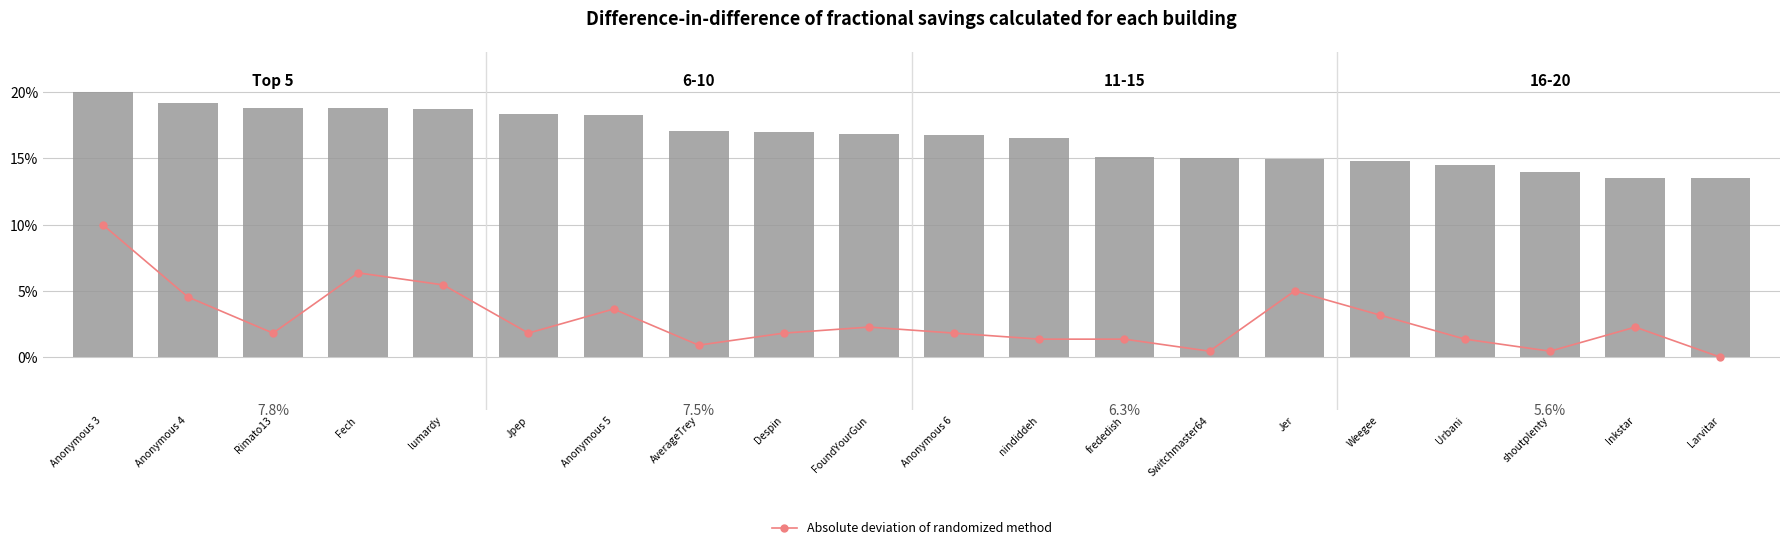

Reading left to right, list all the values displayed in this chart.

Absolute deviation of randomized method: 10.0	4.5	1.8	6.4	5.5	1.8	3.6	0.9	1.8	2.3	1.8	1.4	1.4	0.5	5.0	3.2	1.4	0.5	2.3	0.0
Points (normalized %): 20.0	19.2	18.8	18.8	18.7	18.3	18.3	17.1	17.0	16.9	16.7	16.6	15.1	15.0	14.9	14.8	14.5	14.0	13.5	13.5